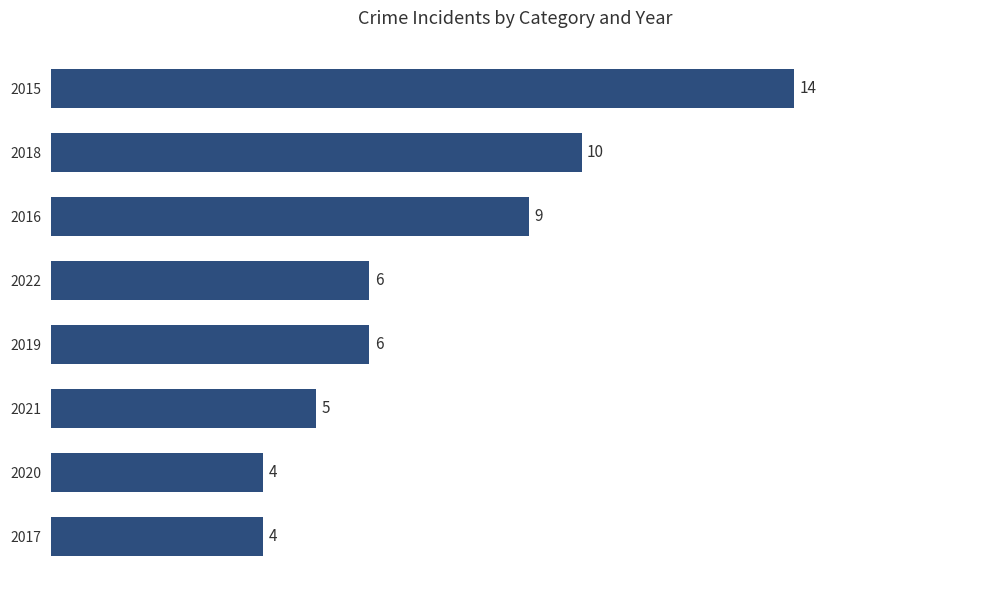

Reading bottom to top, transcribe all the data shown in this chart.

4	4	5	6	6	9	10	14